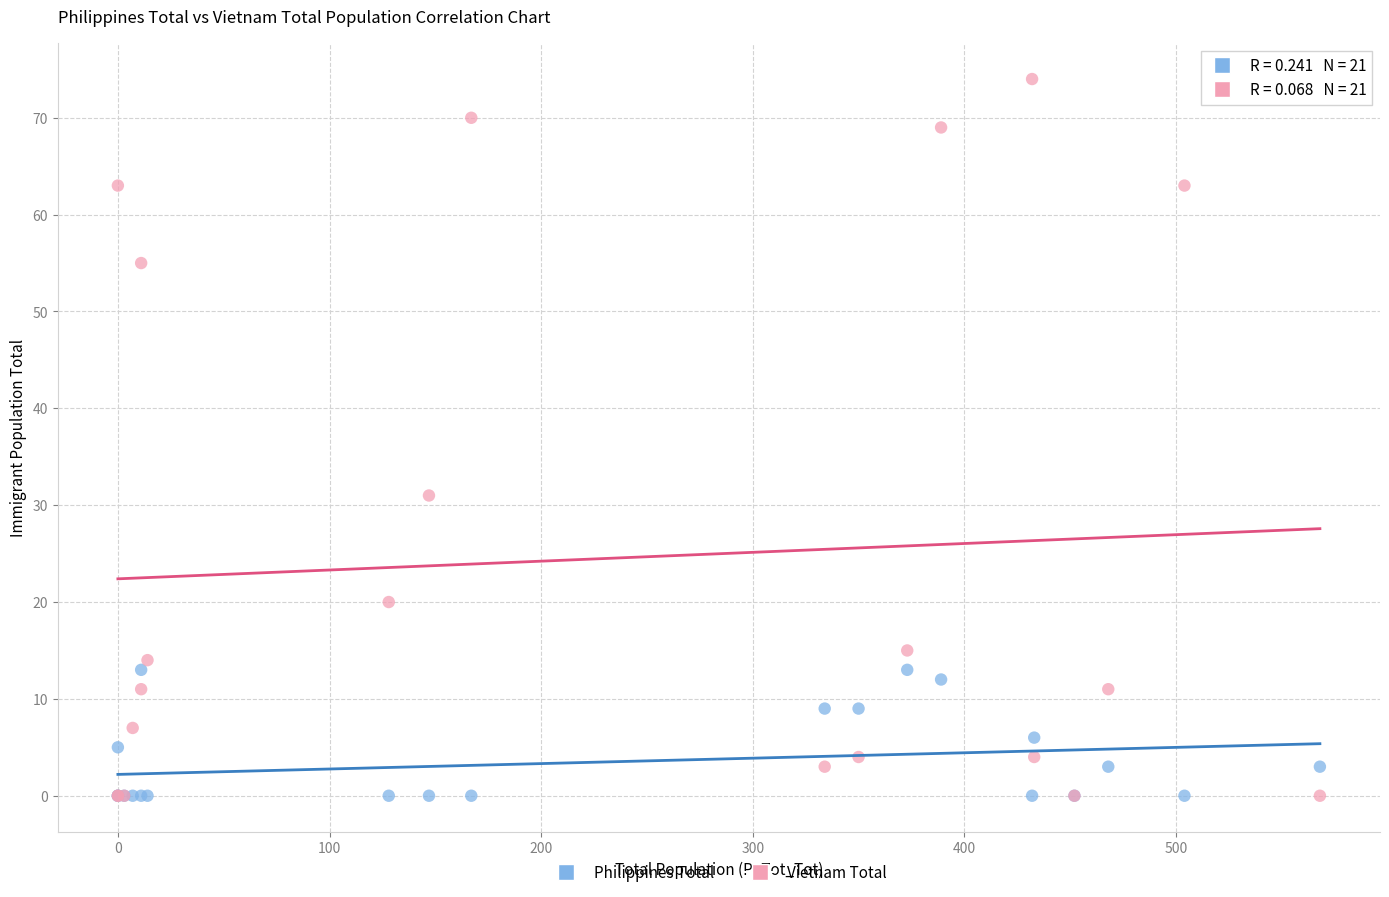

In the Vietnam Total series, what Y value is closest to 37?

31